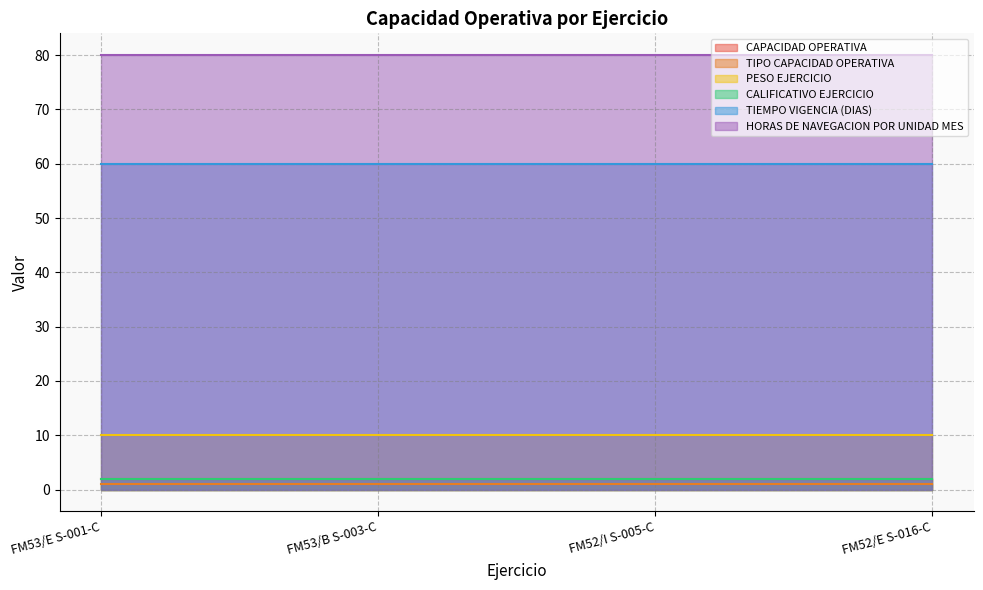

The TIEMPO VIGENCIA (DIAS) series shows 60 at 2023-08-01. True or false?

True